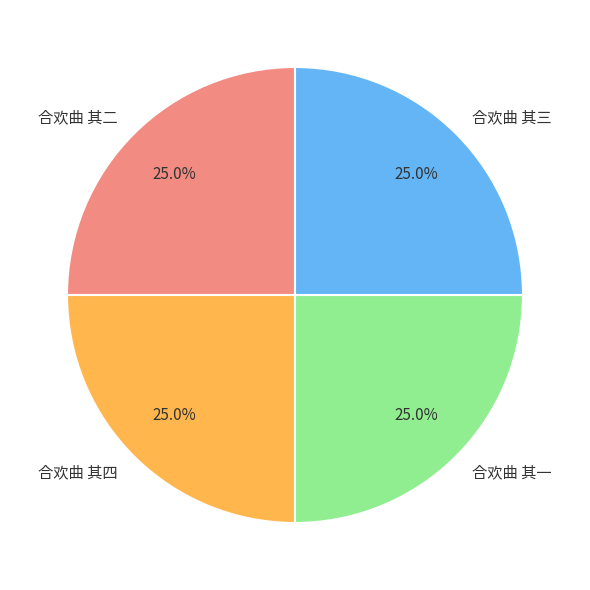

How many segments does this pie chart have?

4